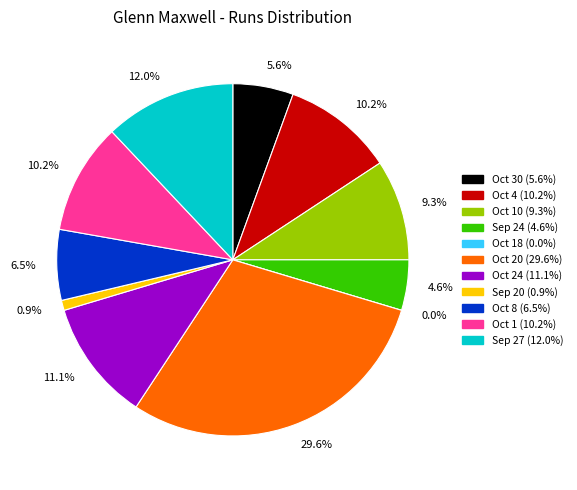

To the nearest percent, what is the difference between the largest and smallest slice percentages?

30%